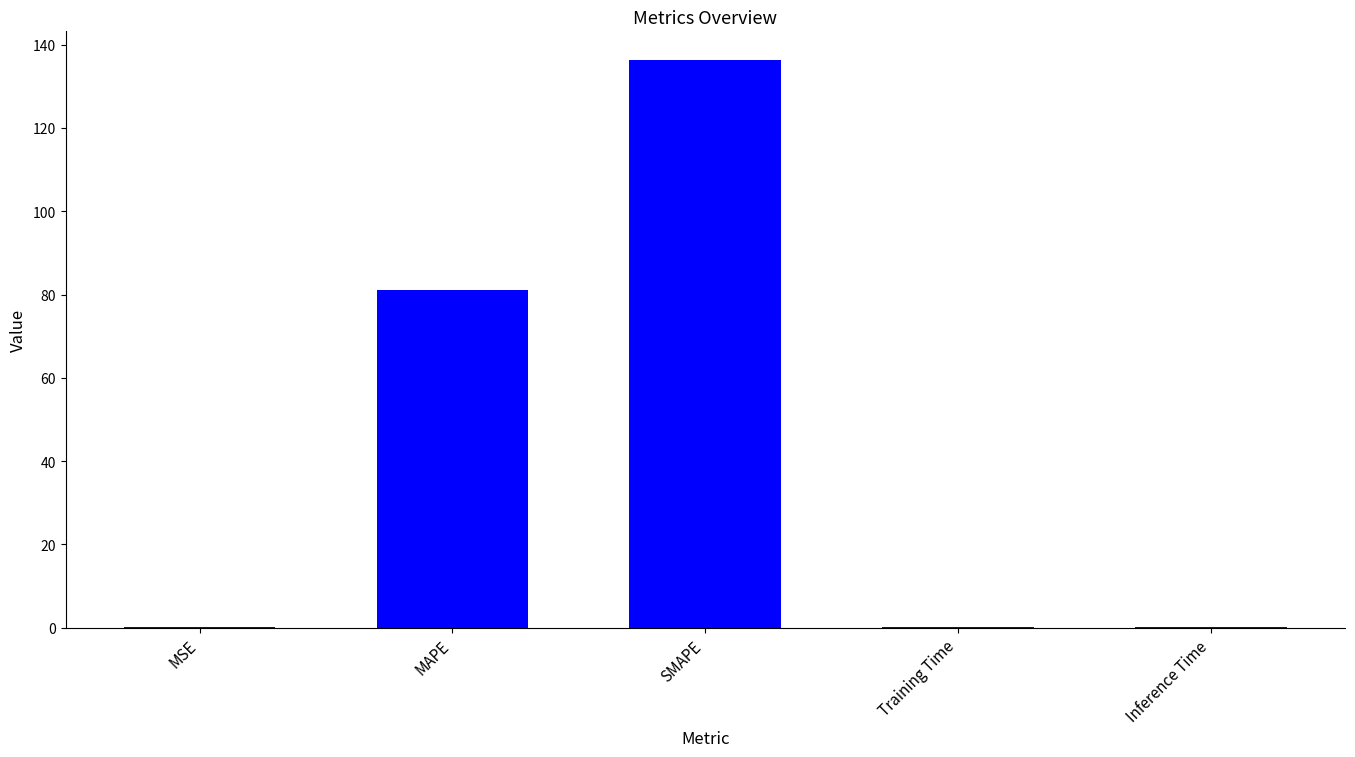

What is the change in value from MAPE to SMAPE?

+55.3